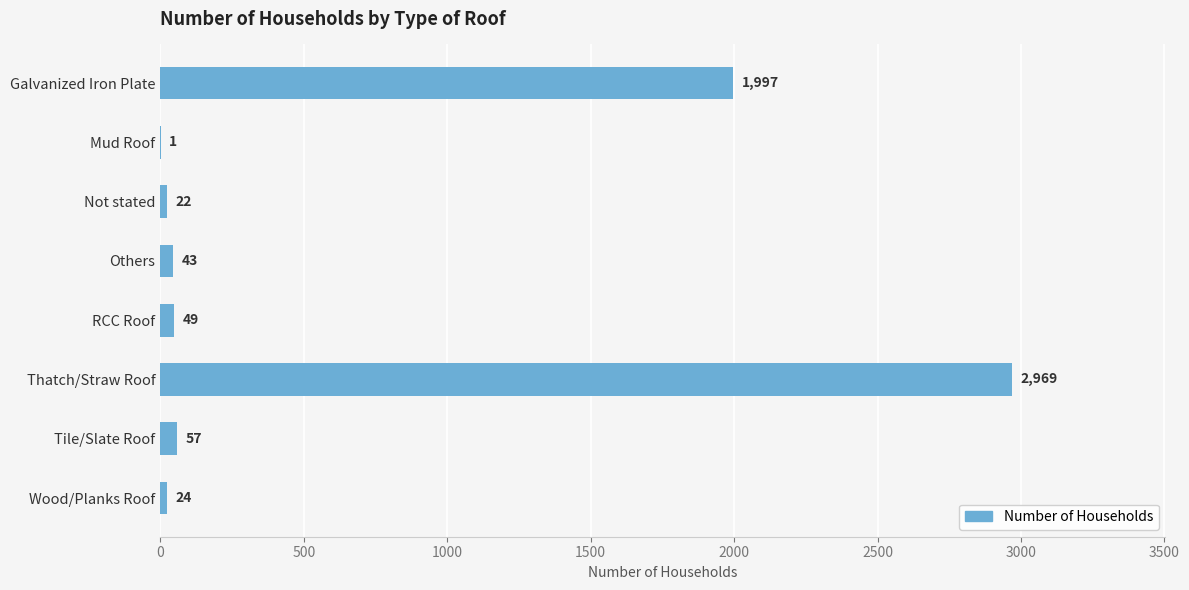

At which category does the chart reach its peak across all series?

Thatch/Straw Roof